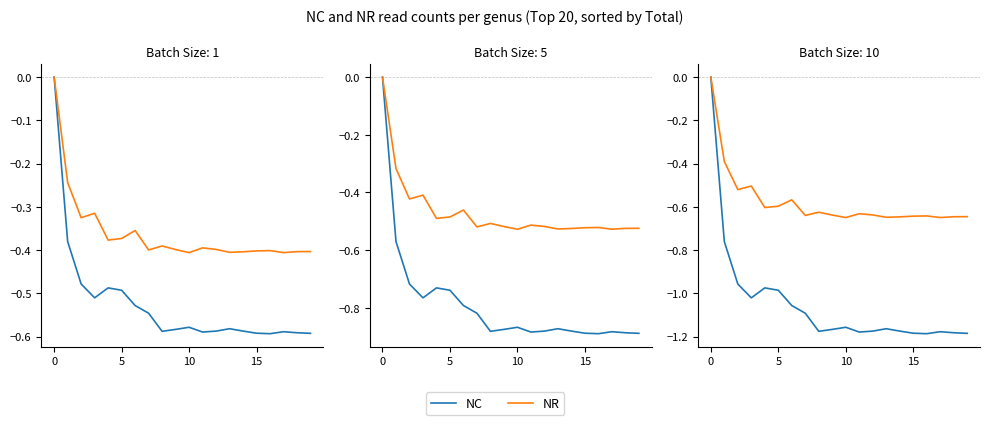

What is the total value across all series at 10?

-1.5